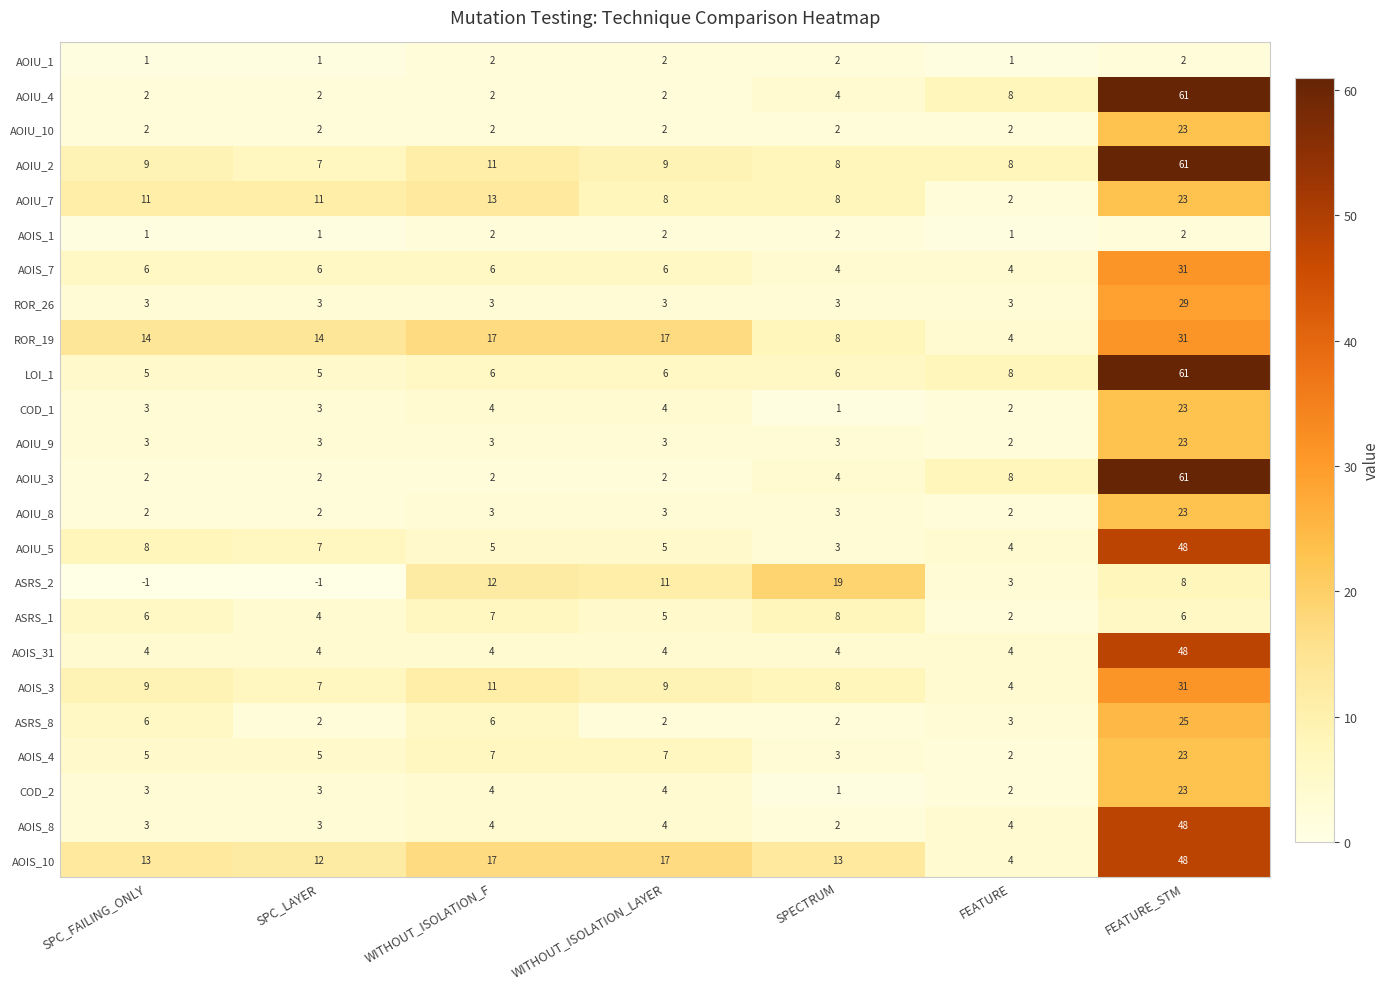

The value of AOIS_10 at SPC_LAYER is 12. True or false?

True